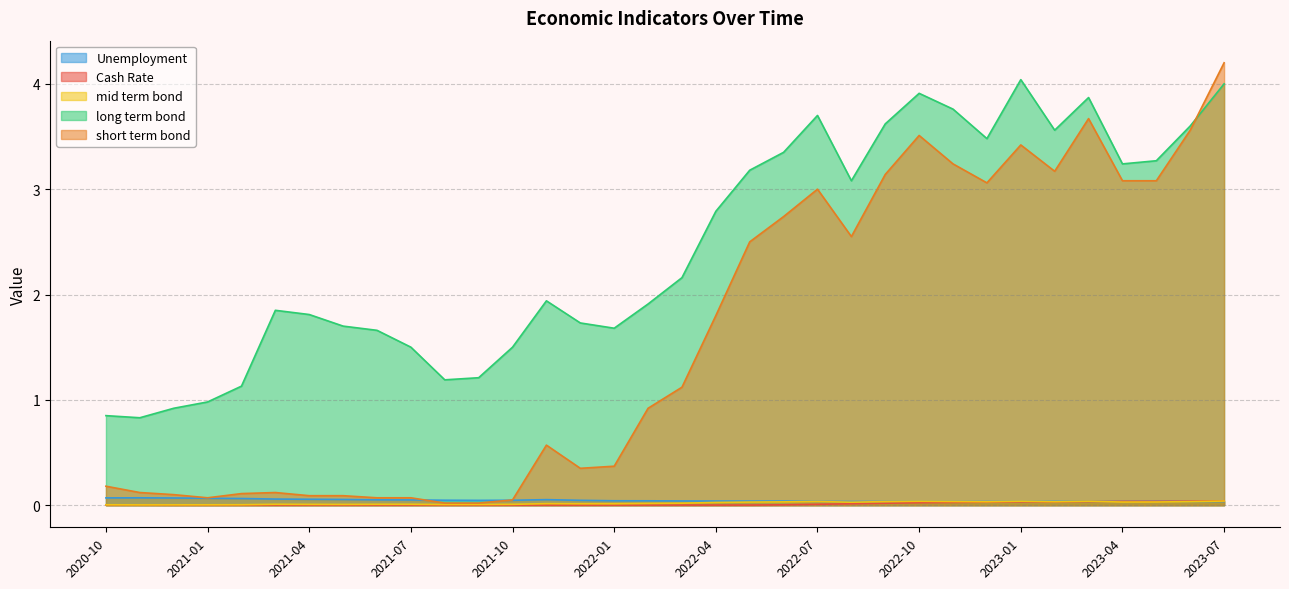

Between which two adjacent categories do mid term bond and Unemployment first intersect?

2022-09 and 2022-10